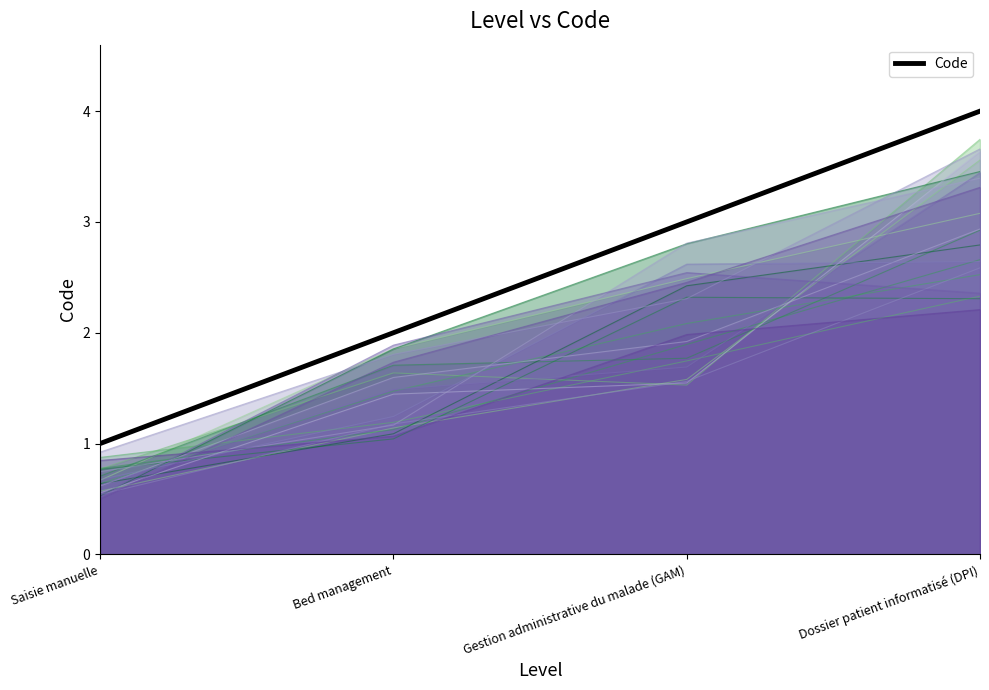

True or false: there are more than 1 points higher than both neighbors.

False